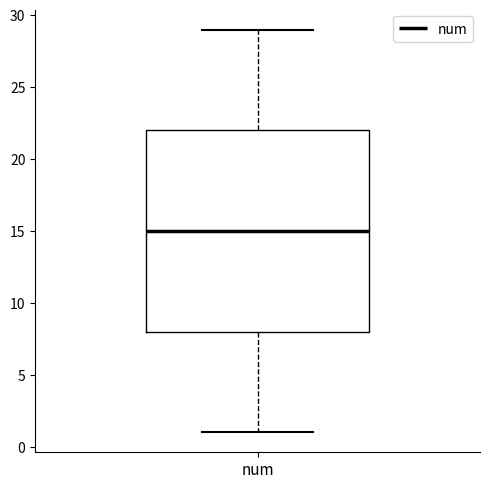

Transcribe this box plot: give where the median line is, the range the box spans, and where the two whiskers end, as read against the y-axis. The values are not printed on the chart, so give them approximately, as read against the axis.

median 15, box 8 to 22, whiskers 1 to 29